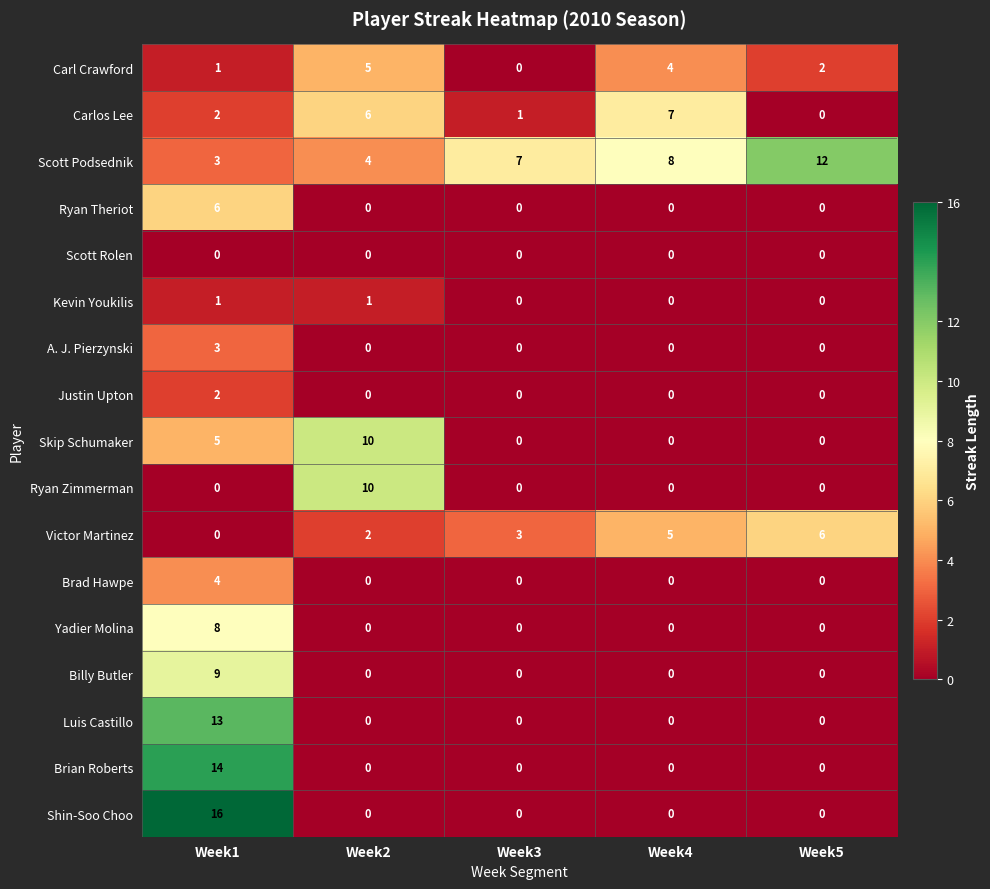

How many values in the Billy Butler series exceed 0?

1